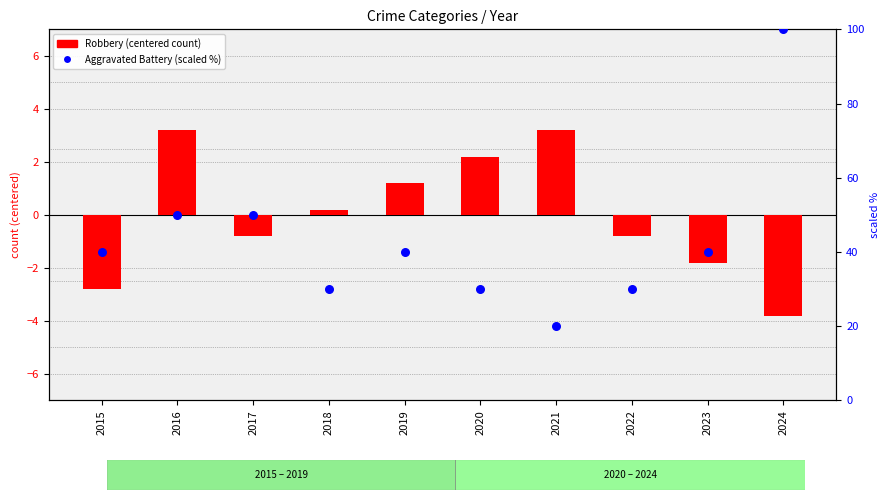

Which series has the largest Y range (max minus min)?

Aggravated Battery (scaled %)